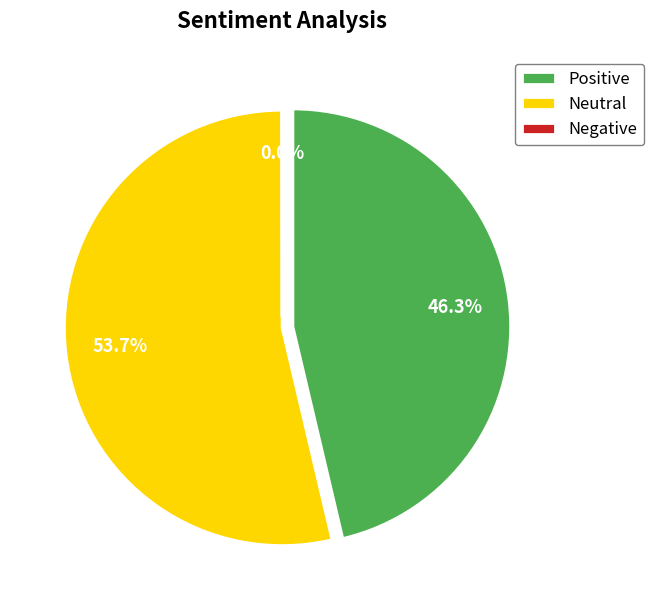

Count the number of slices in the pie.

4